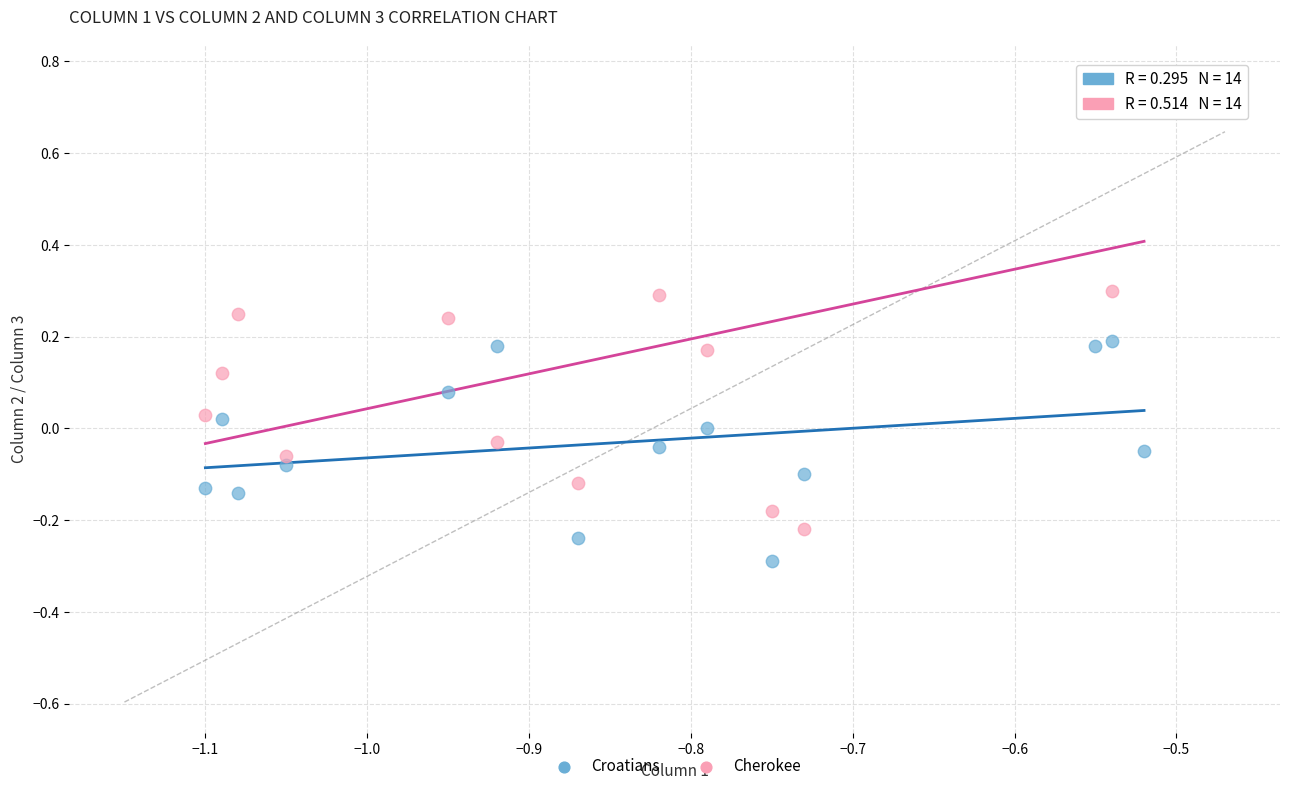

Across all data points, what is the range of X values (max minus min)?

0.6